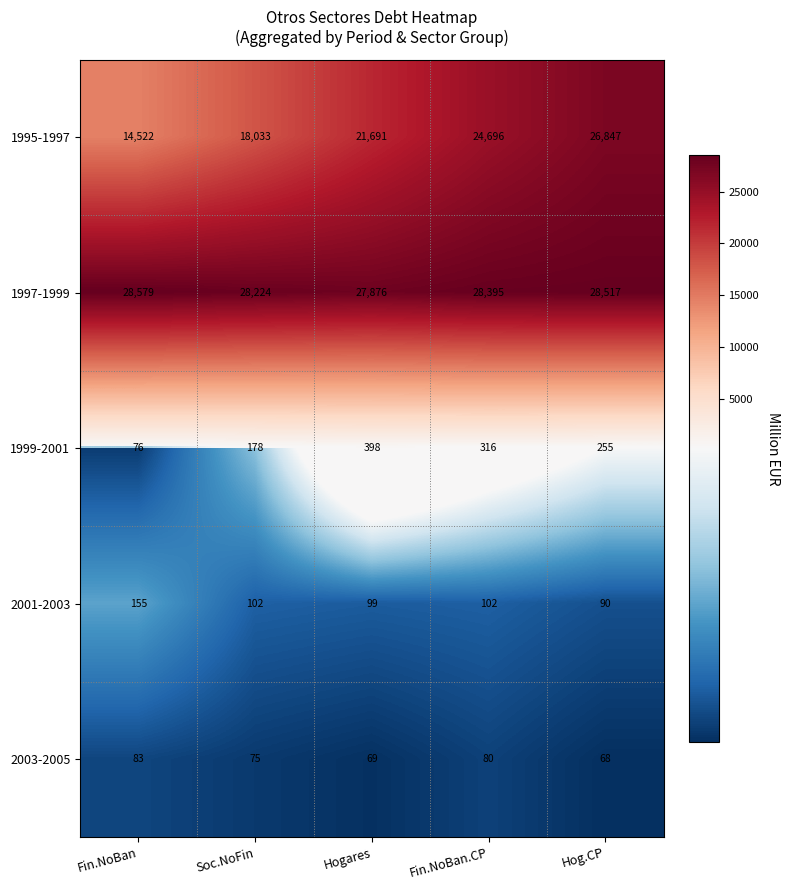

Which series has the largest total across all categories?

1997-1999